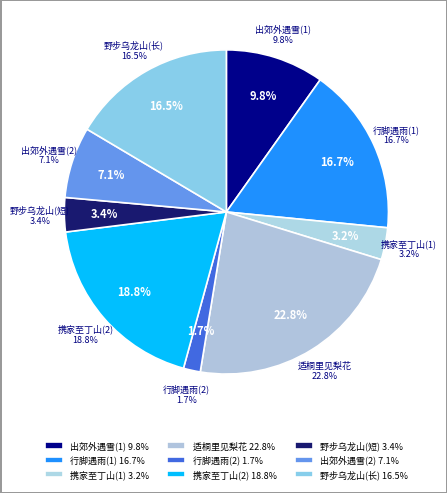

What percentage do 寒食前三日适桐里见梨花 and 寒食前三日野步乌龙山中石上往往多新芽手撷盈匊酌玉泉煮之芳甘特甚有怀伯承兄赋此以寄 together represent?

39.3%